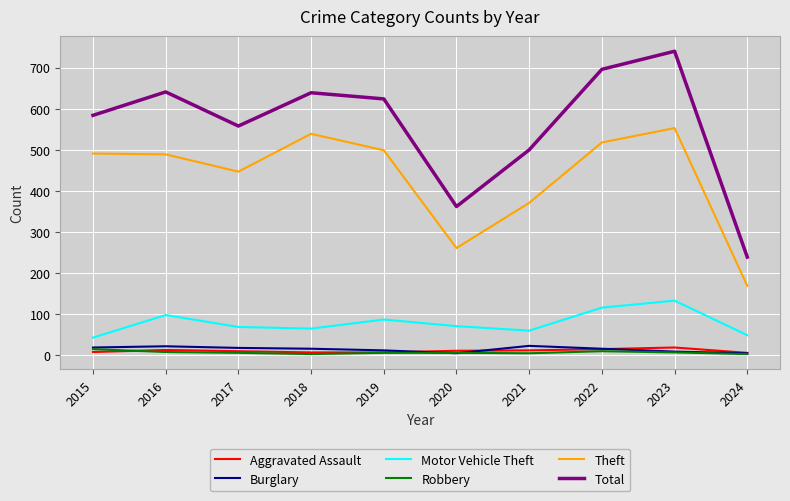

What is the maximum value shown in the chart?

740